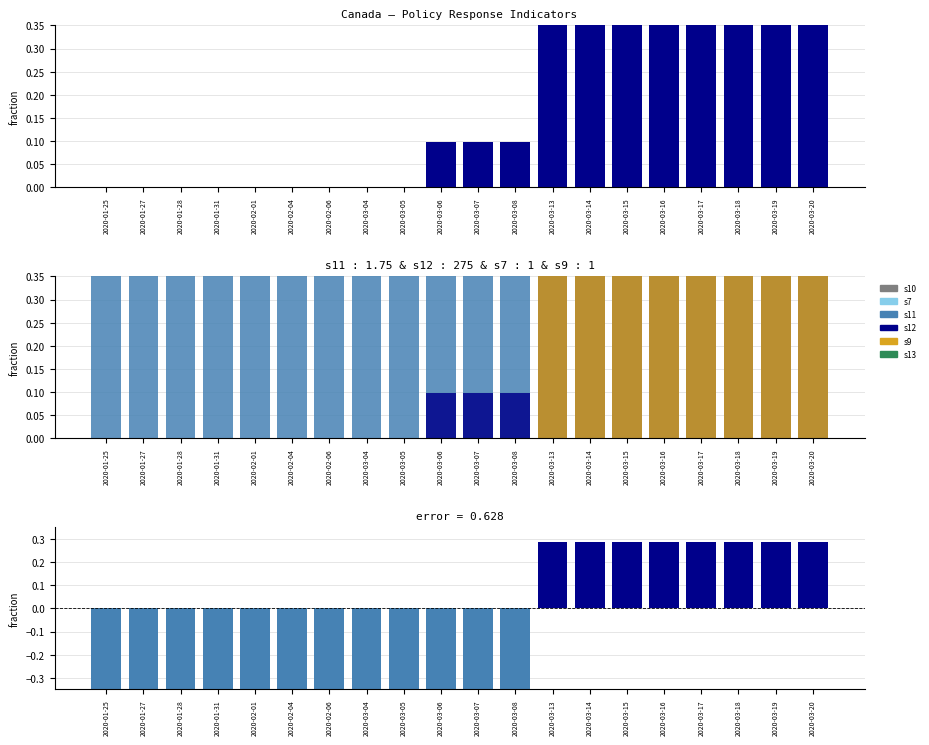

At how many categories does at least one series exceed 0?

20